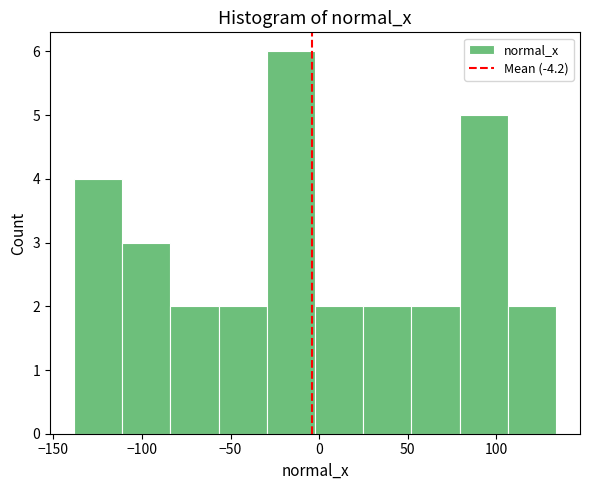

Reading left to right, list every bar in this chart as the range it spans on the x-axis followed by its height. Neither the bar edges nor the heights are printed on the chart, so give them approximately, as read against the axes.

-140 to -110: 4
-110 to -85: 3
-85 to -55: 2
-55 to -30: 2
-30 to 0: 6
0 to 25: 2
25 to 50: 2
50 to 80: 2
80 to 105: 5
105 to 135: 2